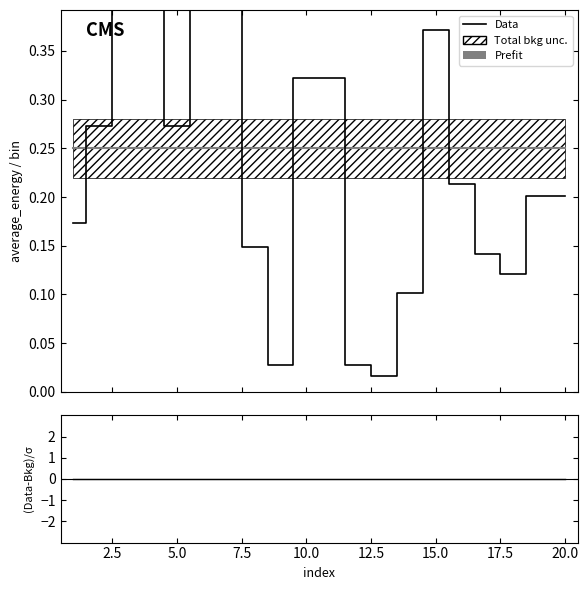

True or false: Prefit and (Data-Bkg)/sigma cross at least once.

False